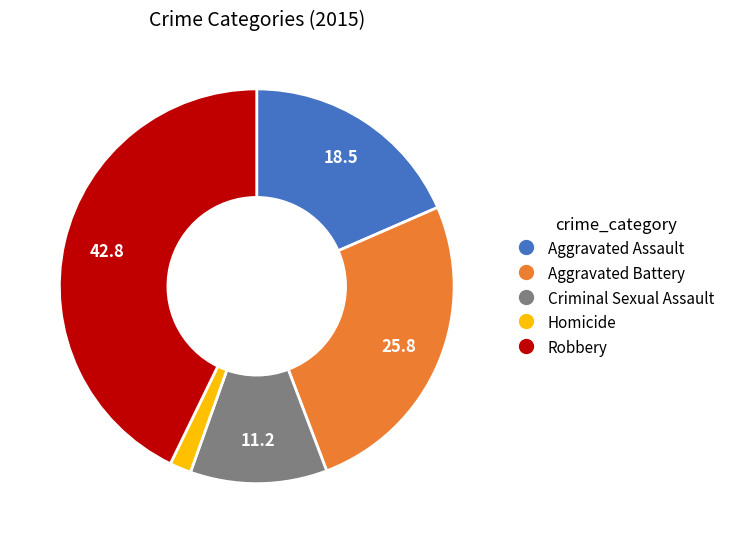

Do Robbery and Aggravated Battery together represent more than half of the pie?

Yes